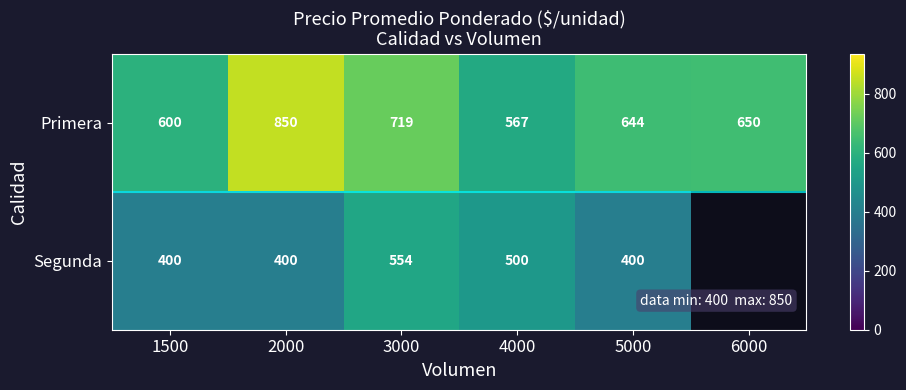

Between 1500 and 5000, which series saw the biggest shift?

Primera